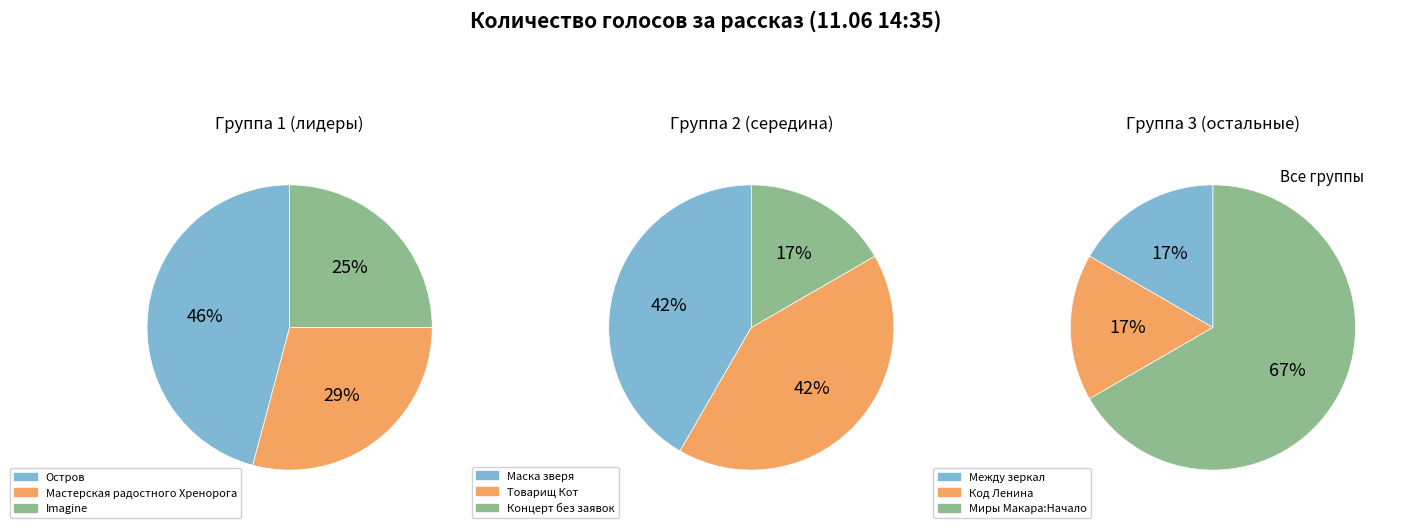

Which has a higher value, Беседа о Заповеди и Пути осознания or Маска зверя?

Маска зверя